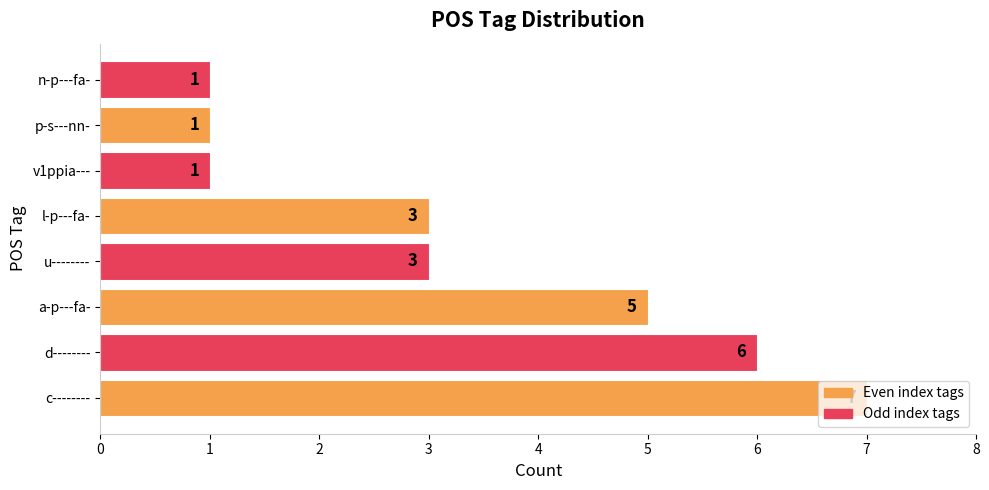

What is the greatest value displayed?

7